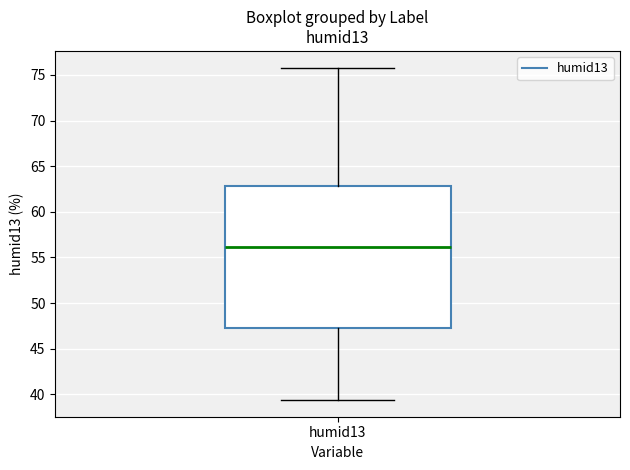

Read this box plot against the y-axis: the position of the median line, the range covered by the box, and the ends of both whiskers. The values are not printed on the chart, so give them approximately, as read against the axis.

median 56.0, box 47.5 to 63.0, whiskers 39.5 to 76.0